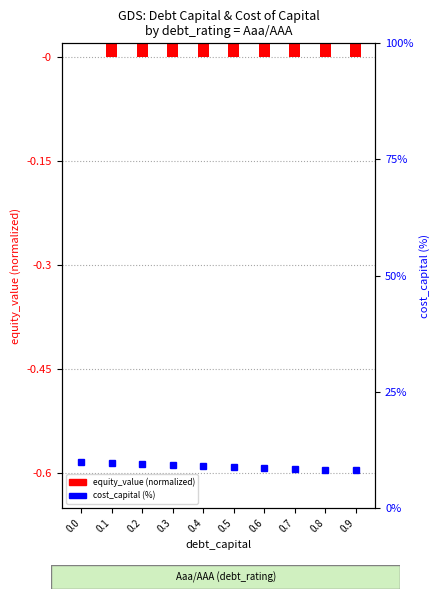

What is the total value across all series at 0.4?

9.3